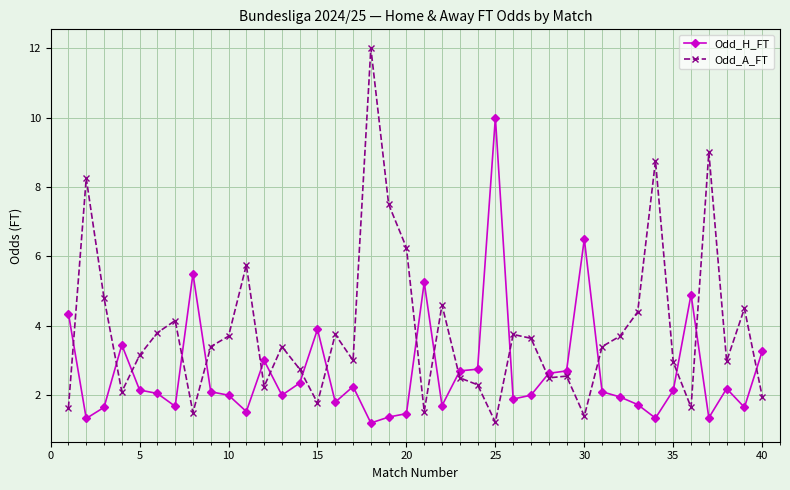

Which series has the widest spread of values?

Odd_A_FT